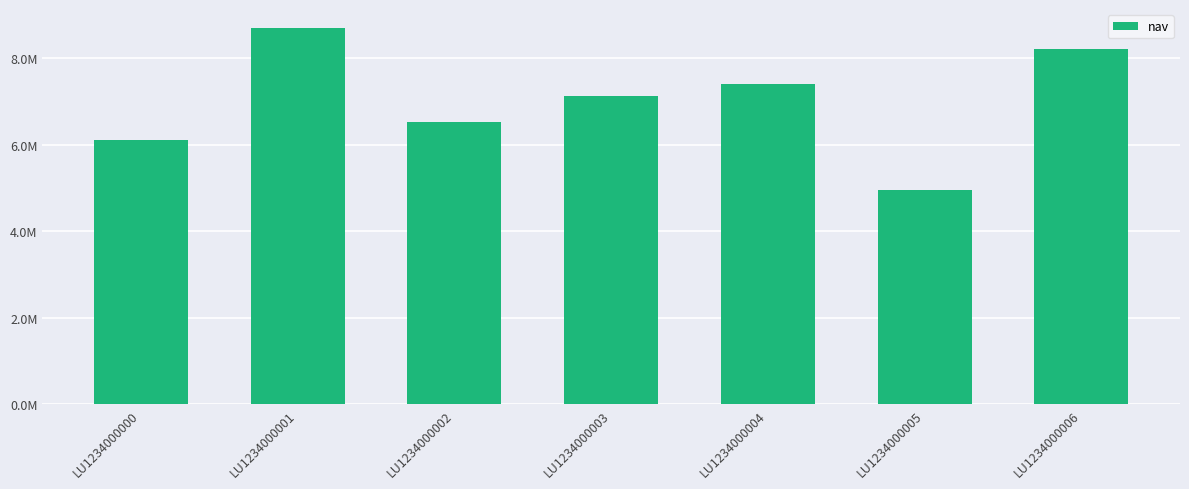

Are the bars horizontal?

No